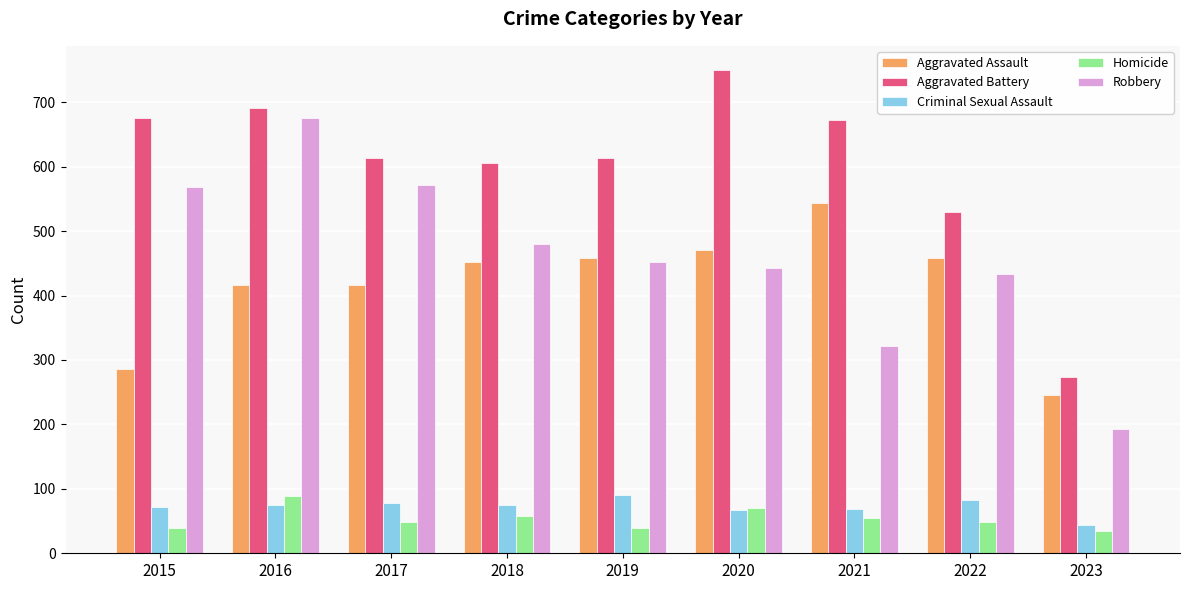

What is the sum of all Aggravated Battery values?

5427